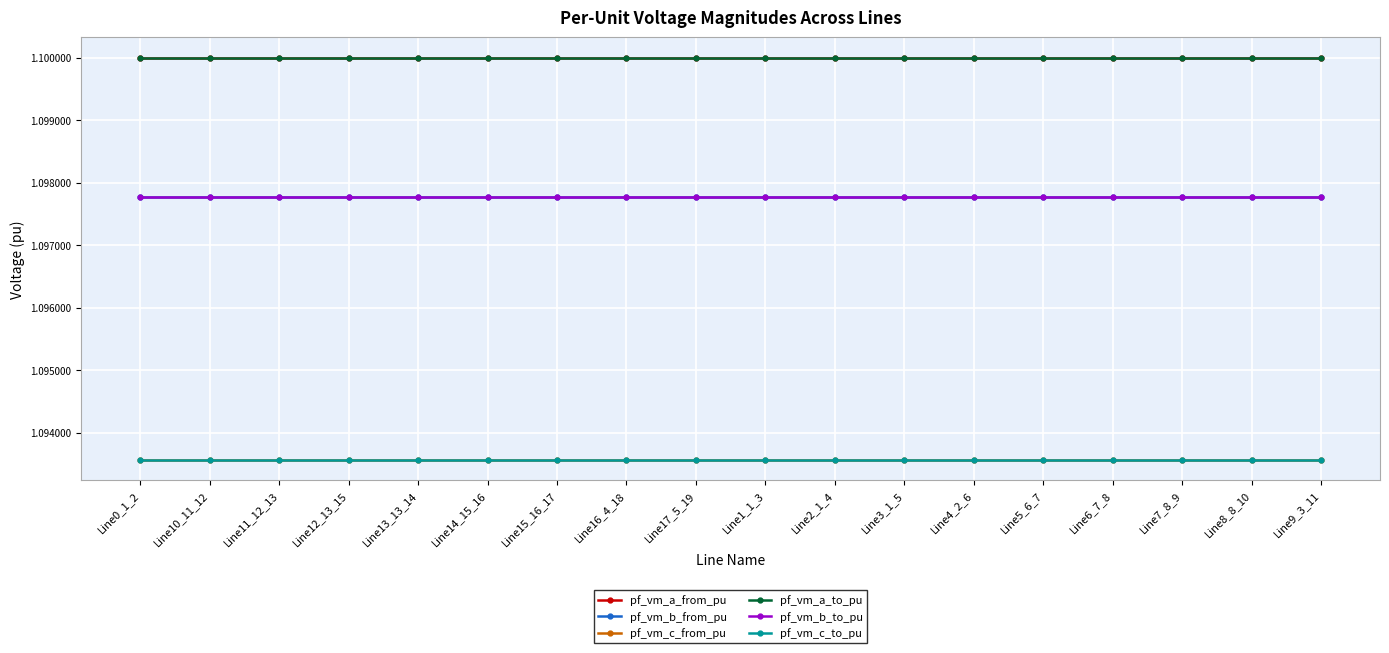

Is this an area chart (filled region under the line)?

No